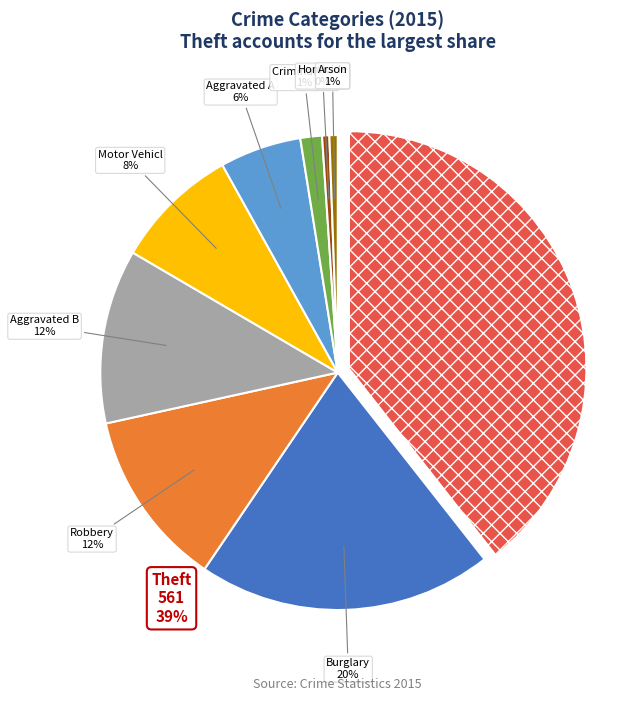

What percentage is NOT represented by Aggravated Battery?

88.1%